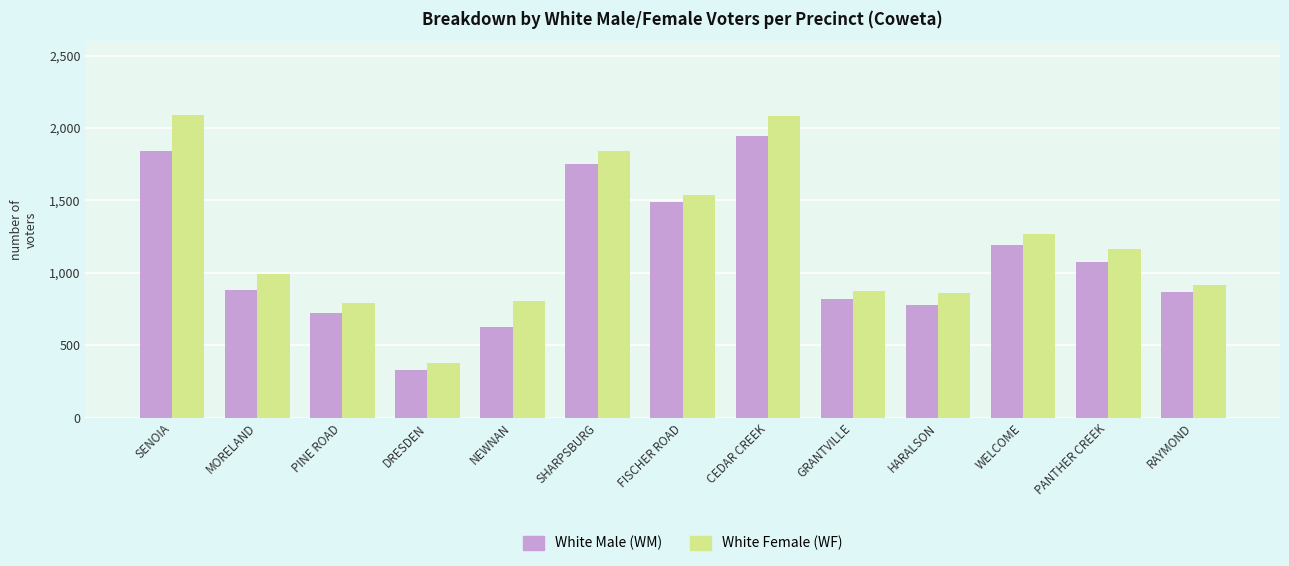

What is the difference between the highest and lowest values at SENOIA?

249